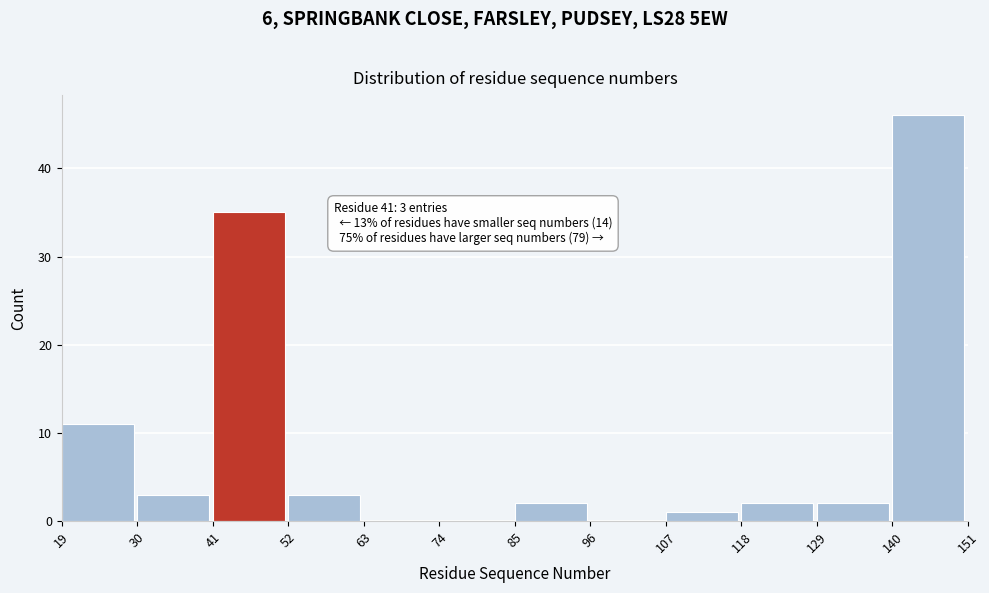

Which range on the x-axis has the tallest bar?

140 to 151